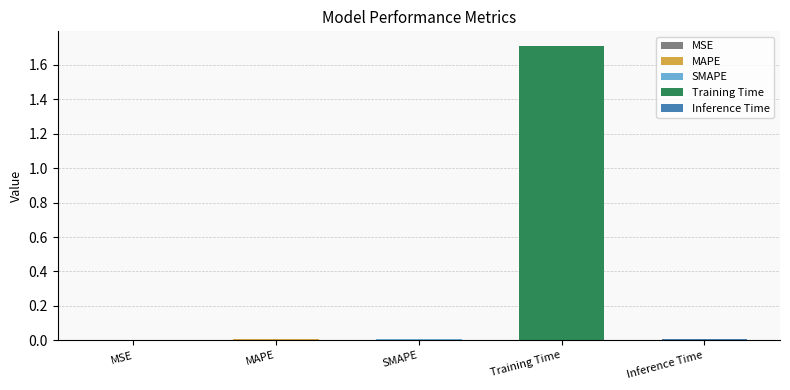

List the labels in order of value, largest first.

Training Time, MAPE, SMAPE, Inference Time, MSE